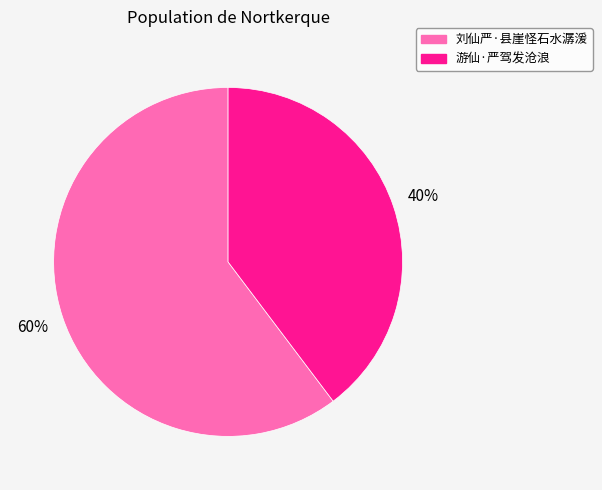

Which has a higher value, 刘仙严·县崖怪石水潺湲 or 游仙·严驾发沧浪?

刘仙严·县崖怪石水潺湲